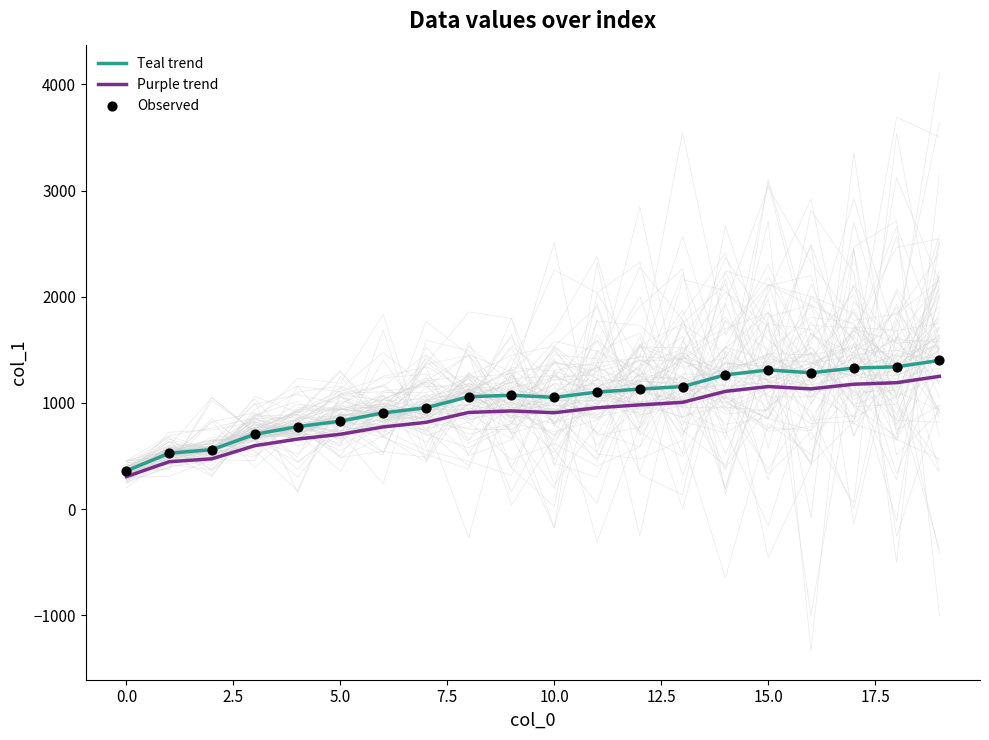

Which series has the widest spread of Y values?

Teal trend